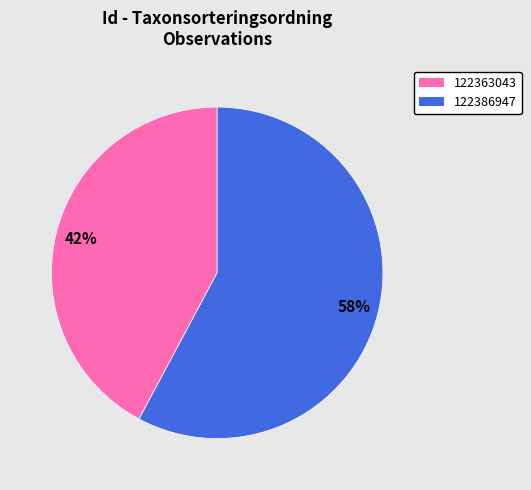

Rank the categories by value from lowest to highest.

122363043, 122386947